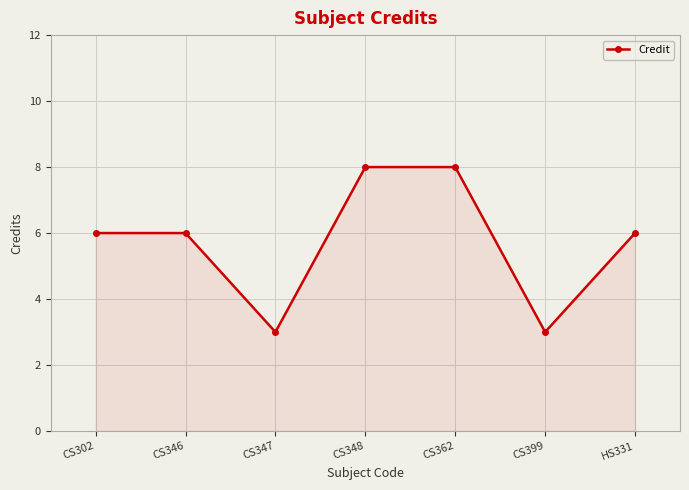

What is the smallest value displayed?

3